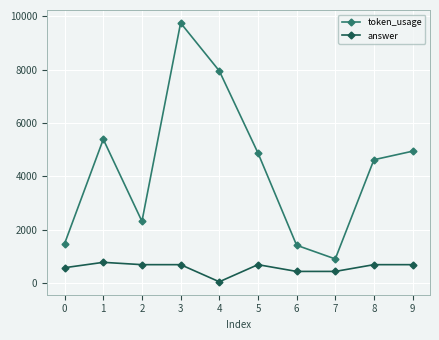

True or false: token_usage has more than 0 points higher than both neighbors.

True